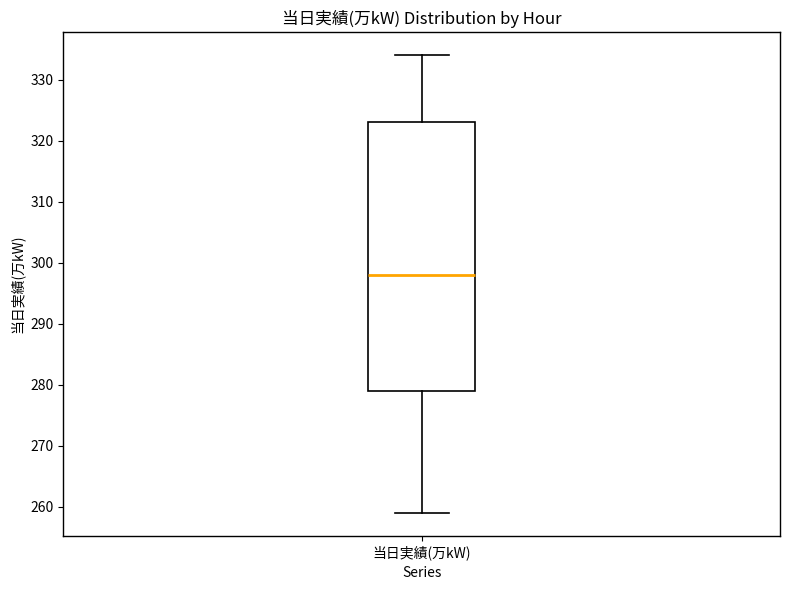

Where does the lower whisker of the box for 当日実績(万kW) end on the y-axis? The values are not printed on the chart, so give them approximately, as read against the axis.

259